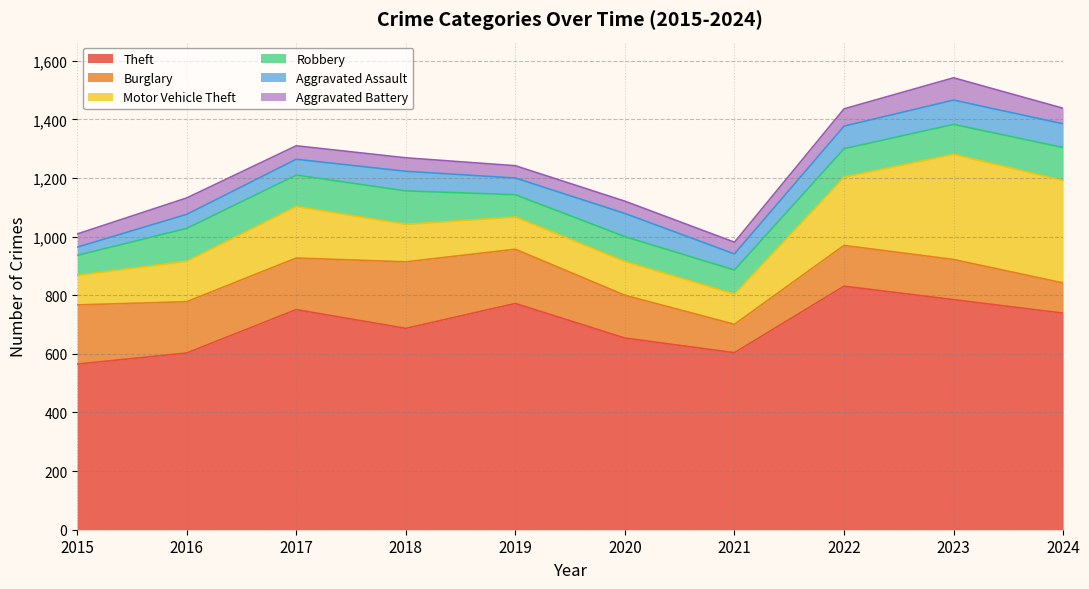

True or false: Theft and Burglary intersect in this chart.

False